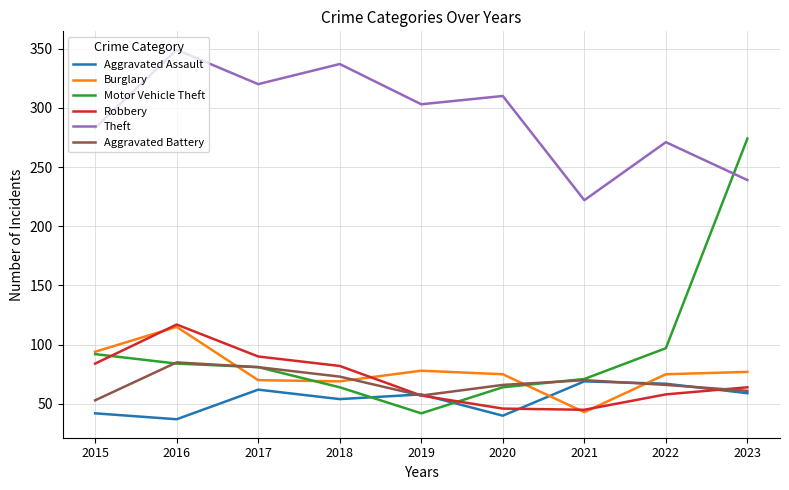

Does the chart have visible grid lines?

Yes